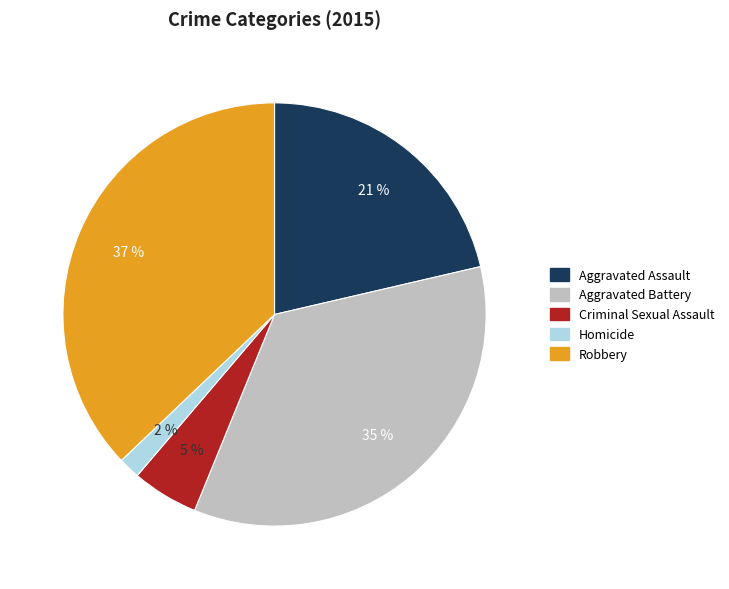

Combined, do Aggravated Assault and Robbery account for over 50%?

Yes